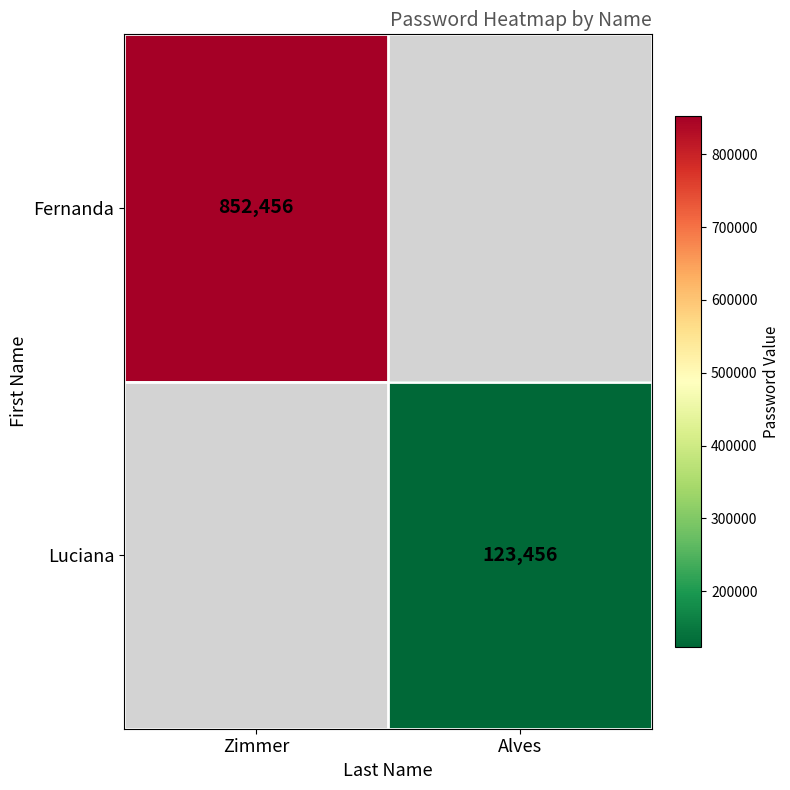

True or false: Fernanda has a value of 852456 at Zimmer.

True